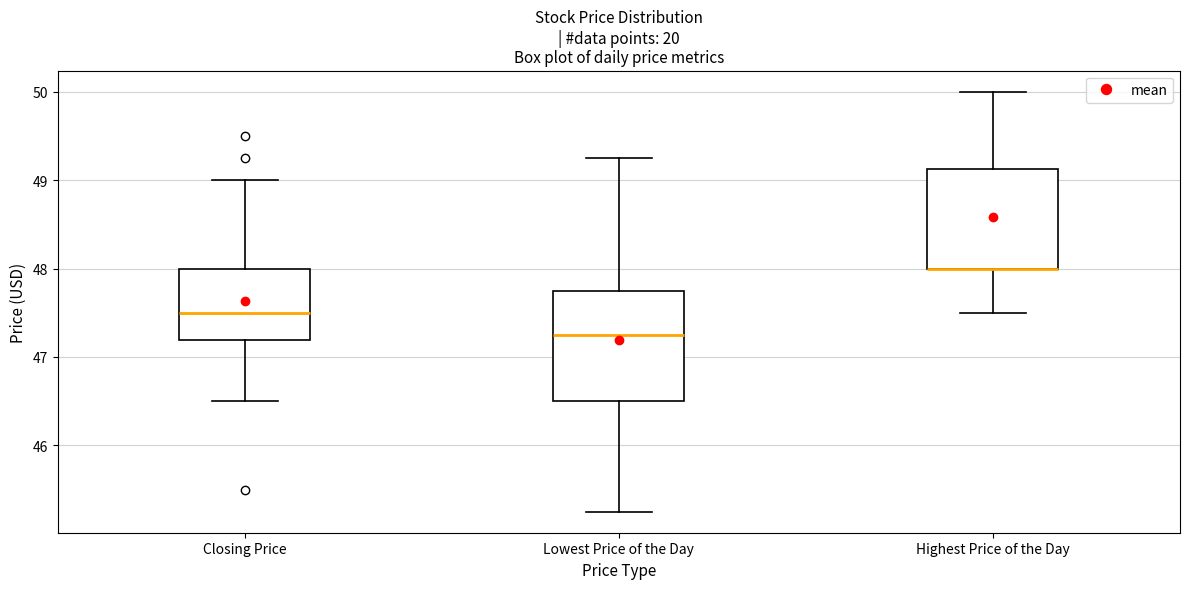

Reading left to right, transcribe this box plot: for each box, give where its median line is, the range the box spans, and where its two whiskers end, as read against the y-axis. The values are not printed on the chart, so give them approximately, as read against the axis.

Closing Price: median 47.5, box 47.2 to 48.0, whiskers 46.5 to 49.0
Lowest Price of the Day: median 47.3, box 46.5 to 47.8, whiskers 45.3 to 49.3
Highest Price of the Day: median 48.0 (drawn on the box's lower edge), box 48.0 to 49.1, whiskers 47.5 to 50.0